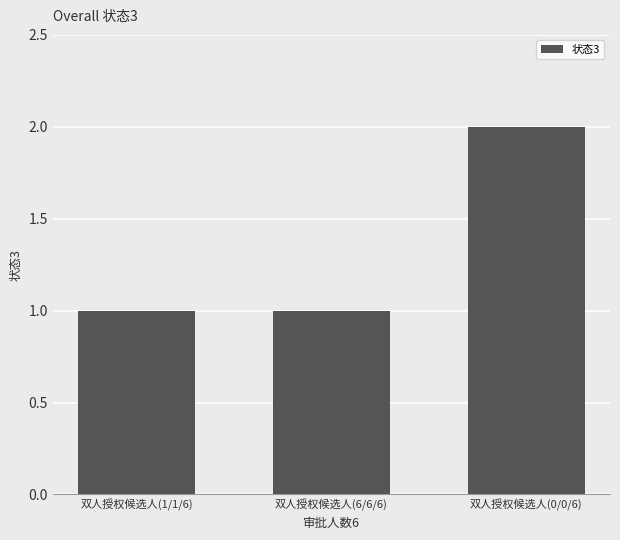

What is the approximate value at 双人授权候选人(6/6/6)?

1